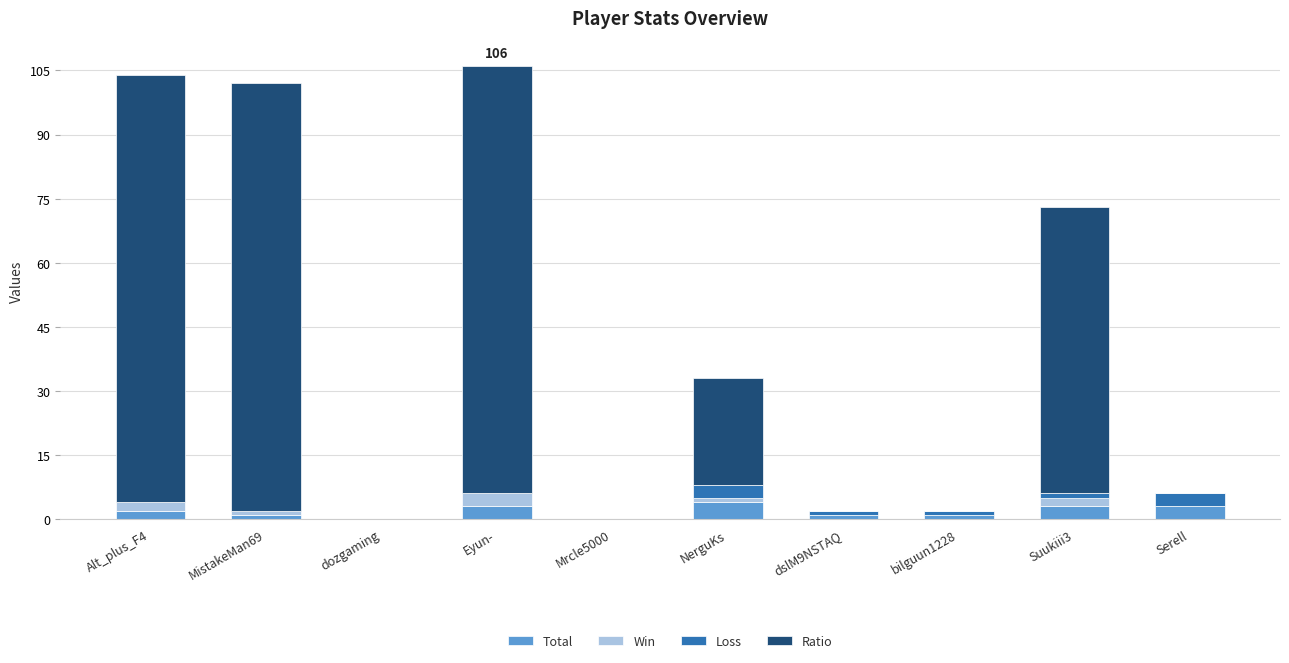

What is the highest value of the Total series?

4